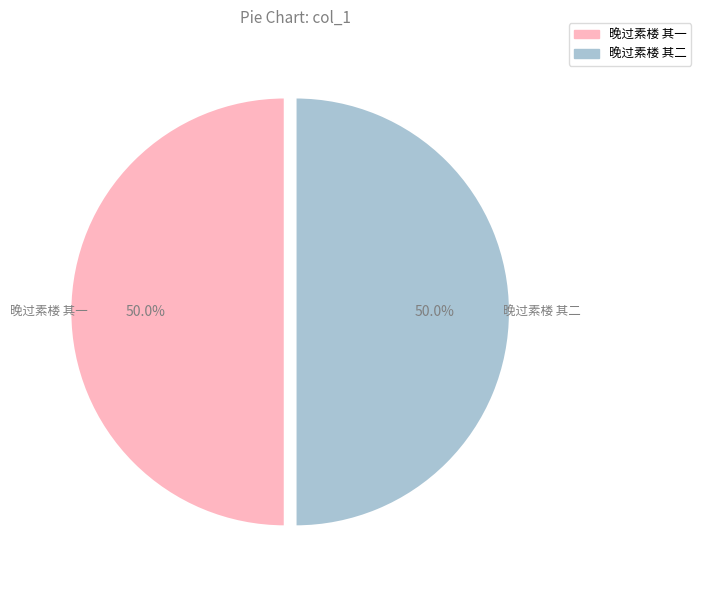

How much of the chart is everything except 晚过素楼 其一?

50.0%